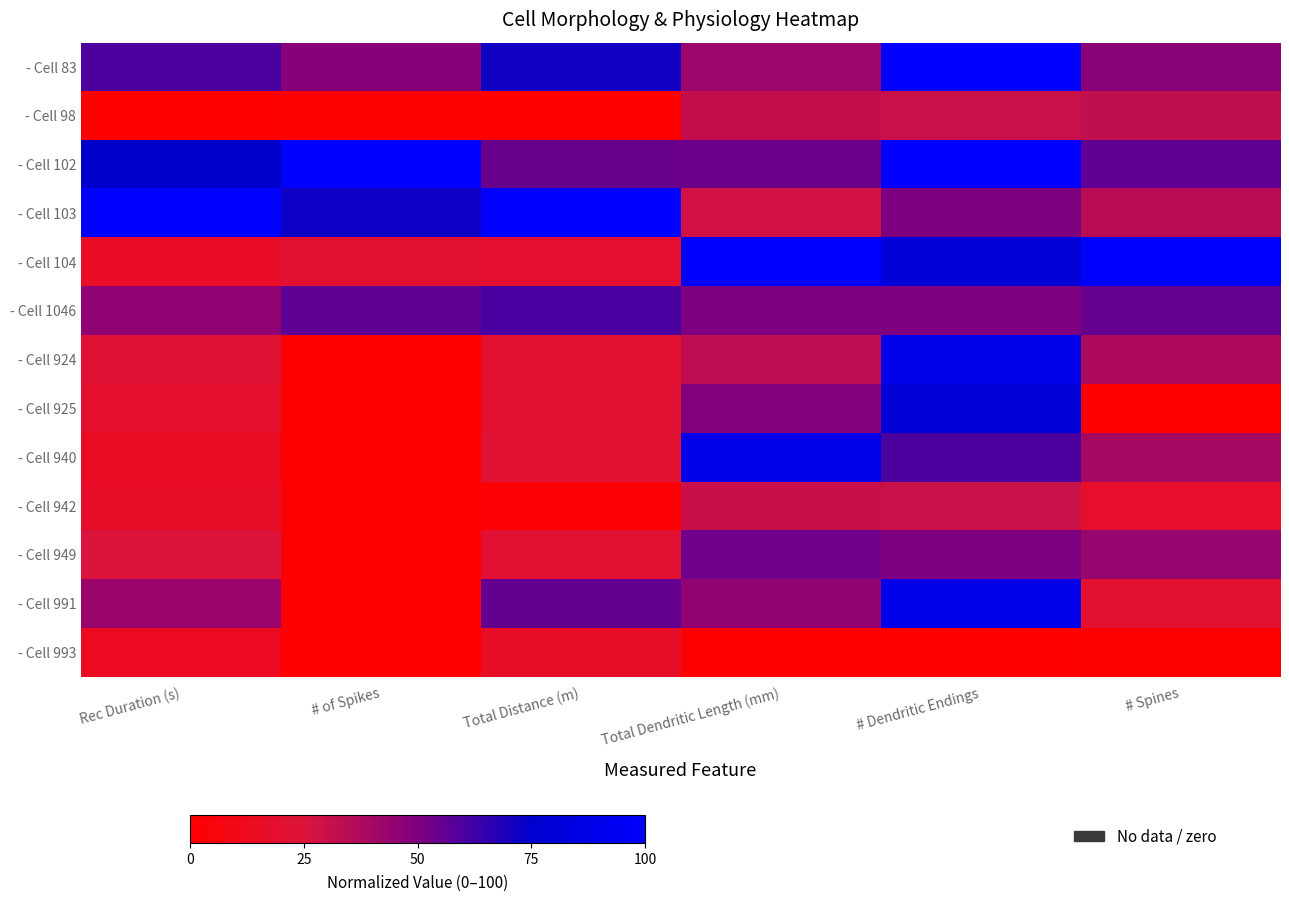

Between # Spines and # Dendritic Endings, which is larger?

# Dendritic Endings